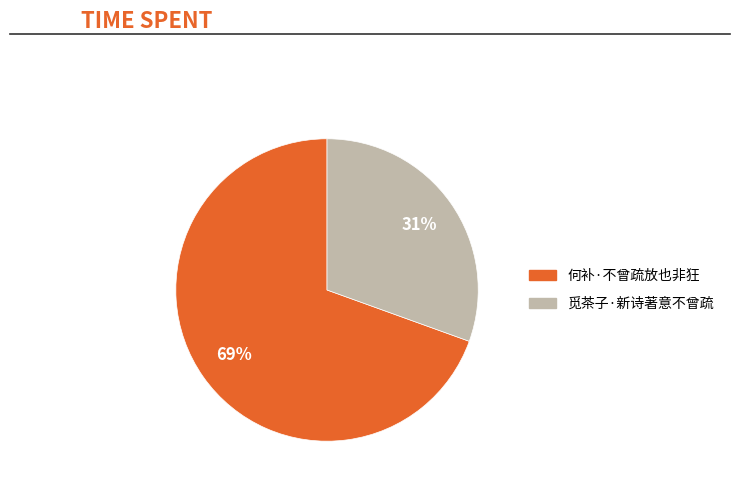

What is the largest slice in the pie chart?

何补·不曾疏放也非狂